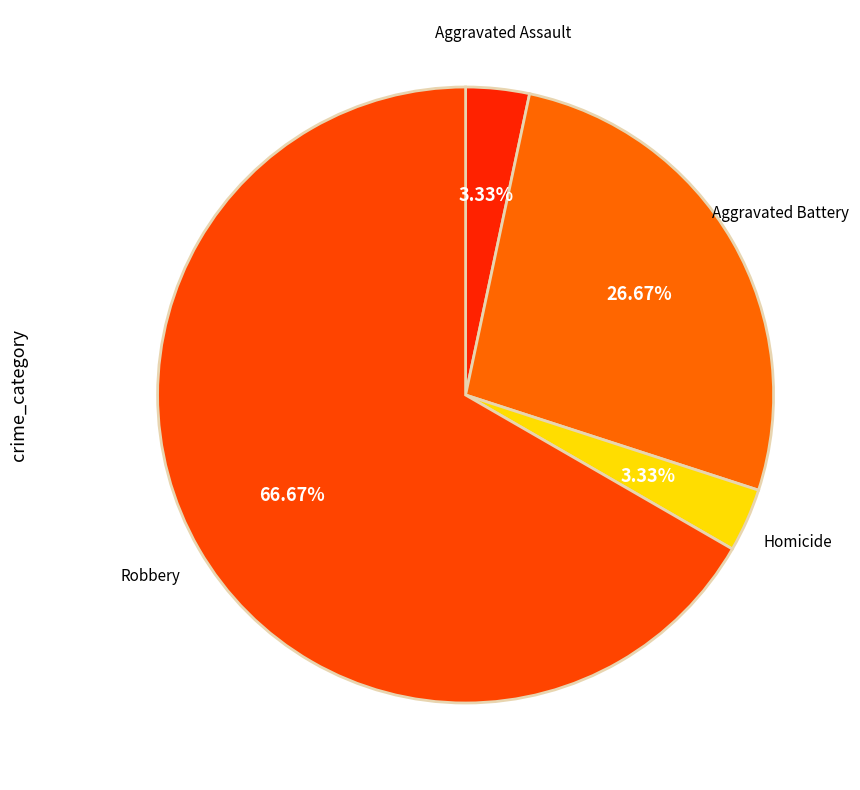

How many slices are in this pie chart?

4